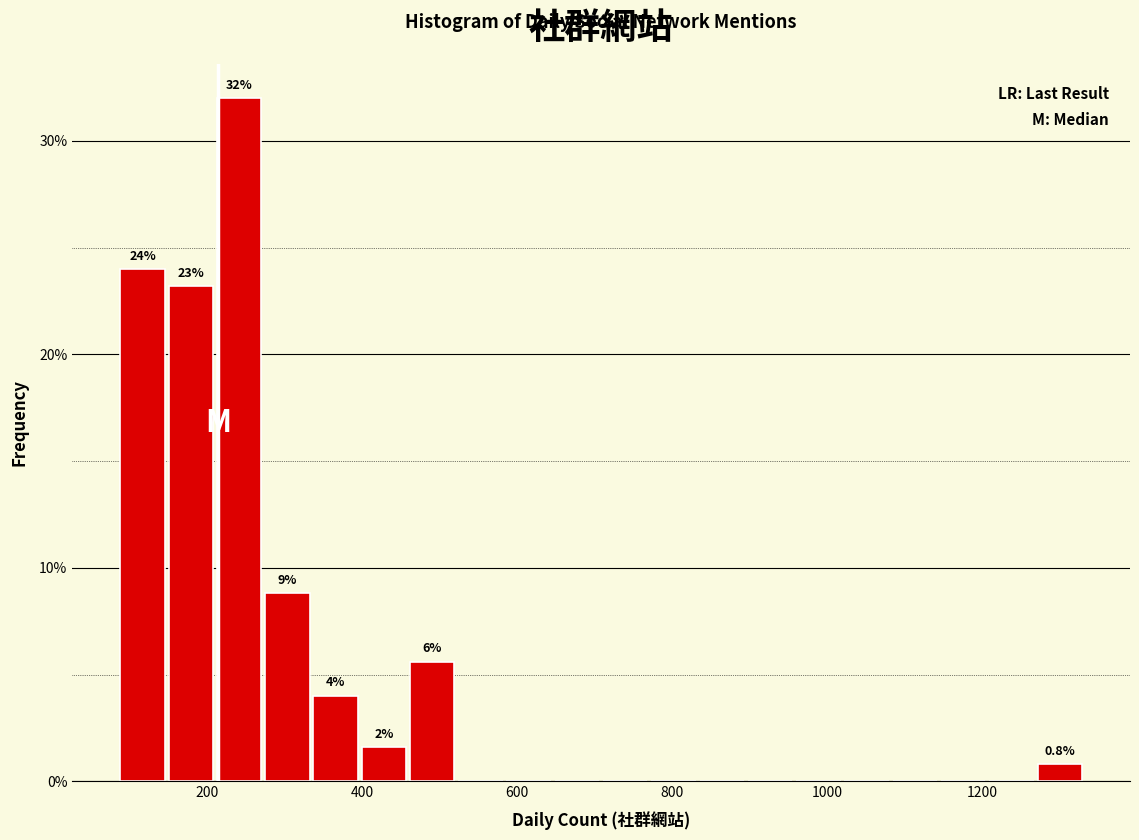

Around what value on the x-axis is the tallest bar? Give the approximate position of its centre, as read against the axis.

240